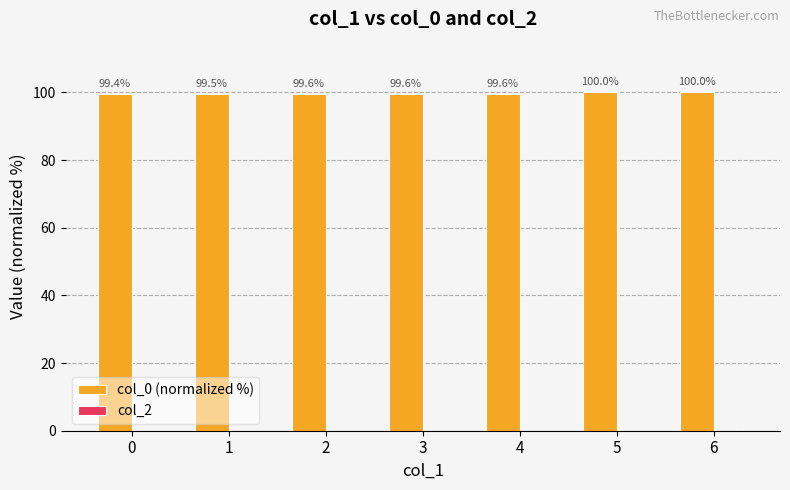

What is the greatest value displayed?

100.0